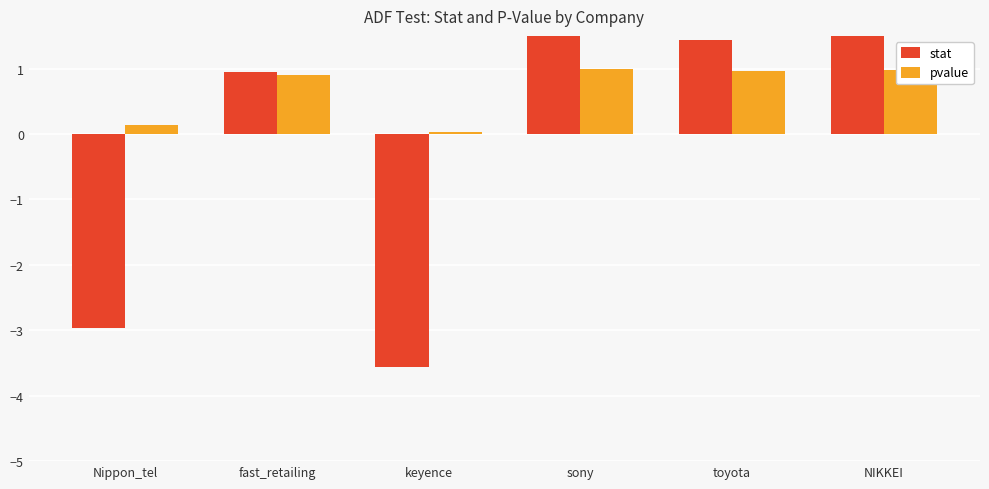

Between sony and keyence, which is larger?

sony